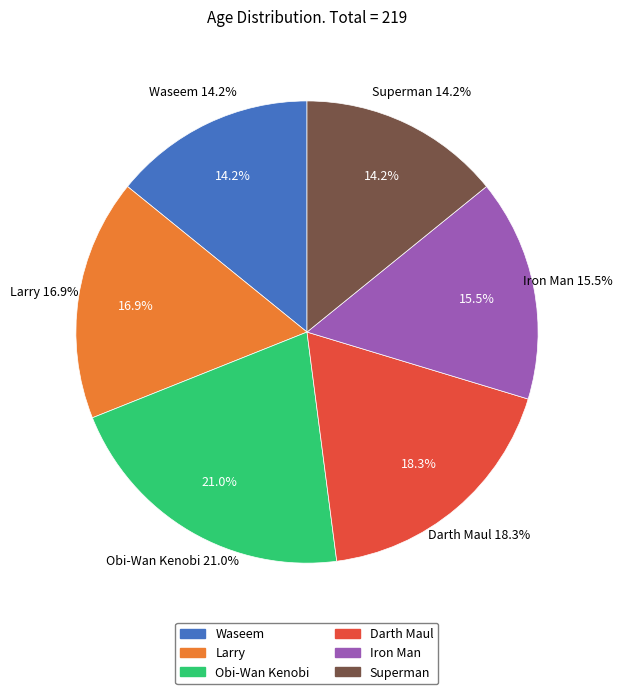

Does any single category account for the majority?

No